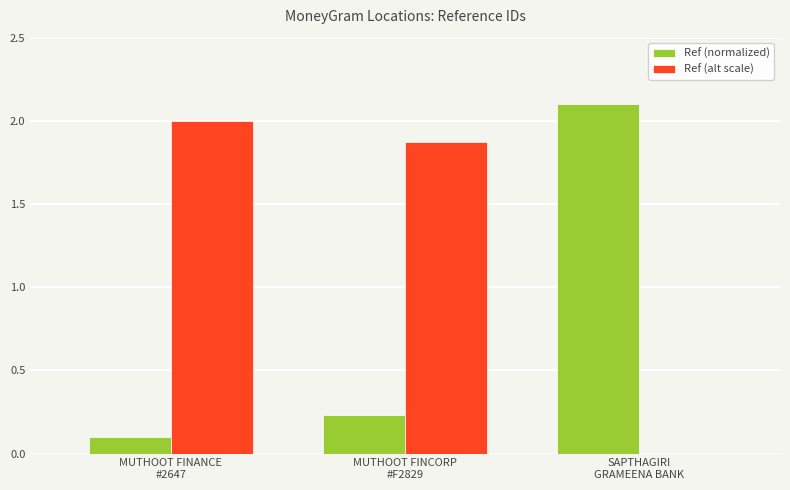

Which series has the largest total across all categories?

Ref (alt scale)